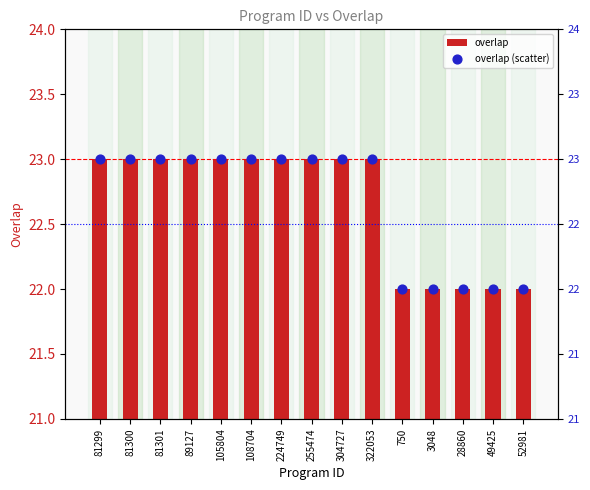

Which series has the widest spread of Y values?

overlap